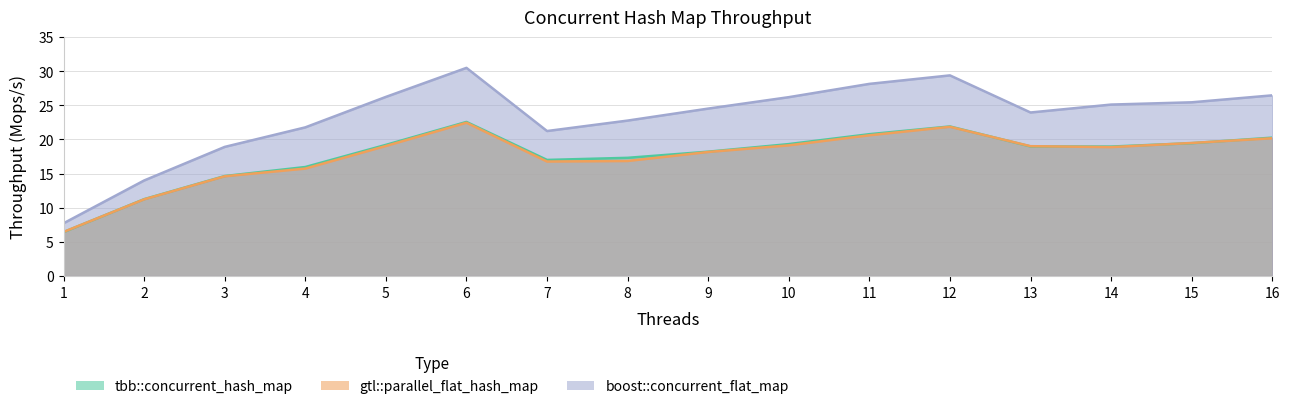

Does the chart have visible grid lines?

Yes